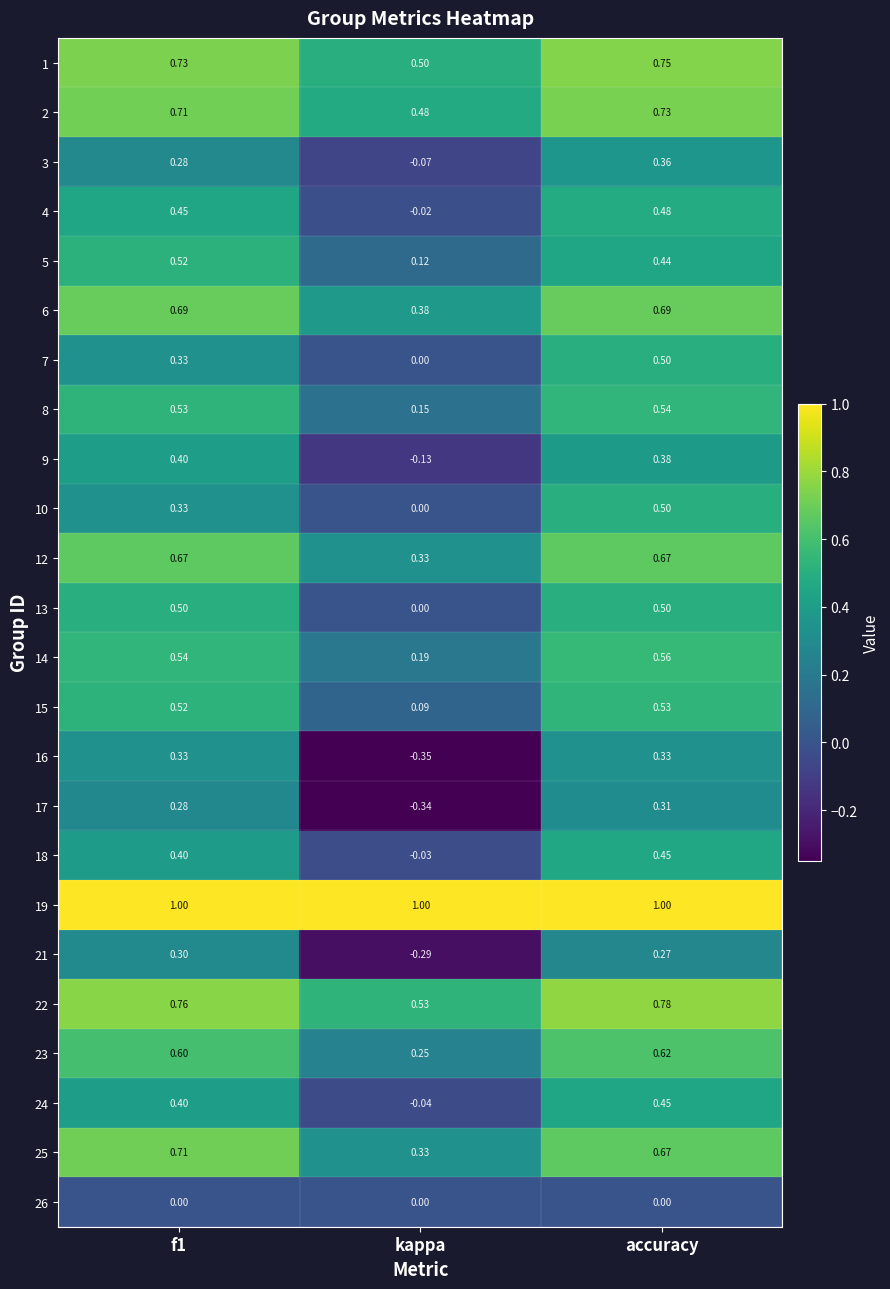

At which label does 7 reach its minimum?

kappa